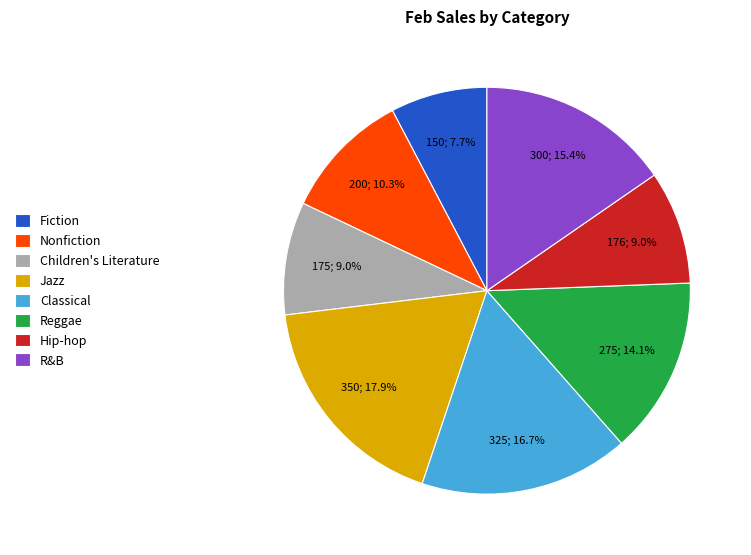

Is R&B the majority of the pie?

No